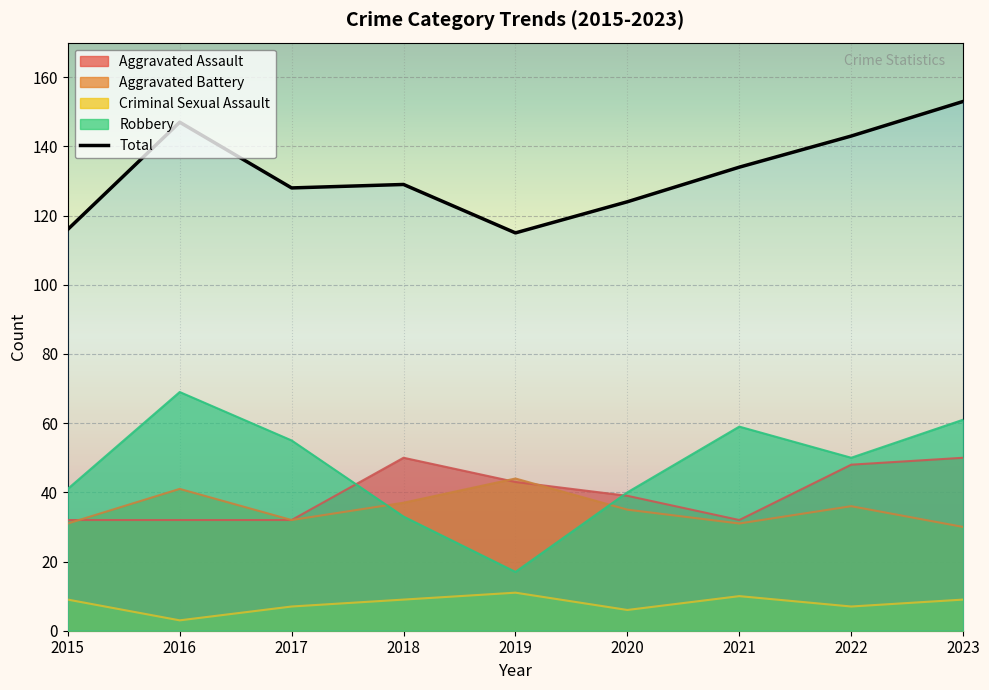

True or false: Aggravated Assault and Total intersect in this chart.

False